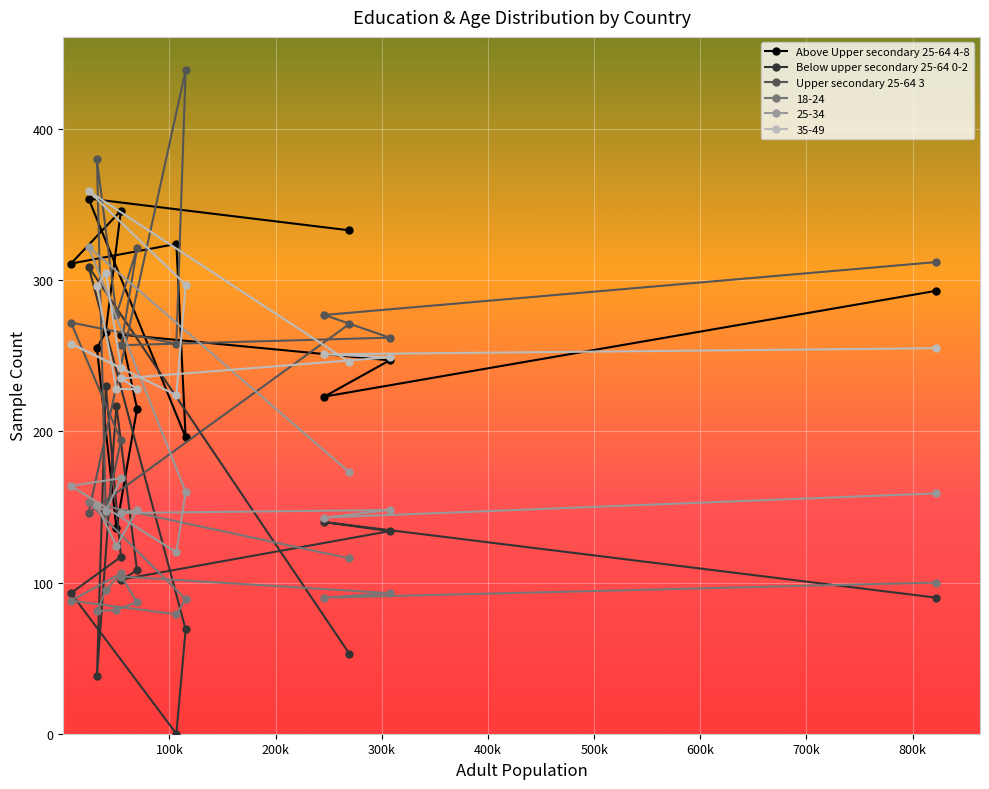

How many data points in Below upper secondary 25-64 0-2 are above 108?

6